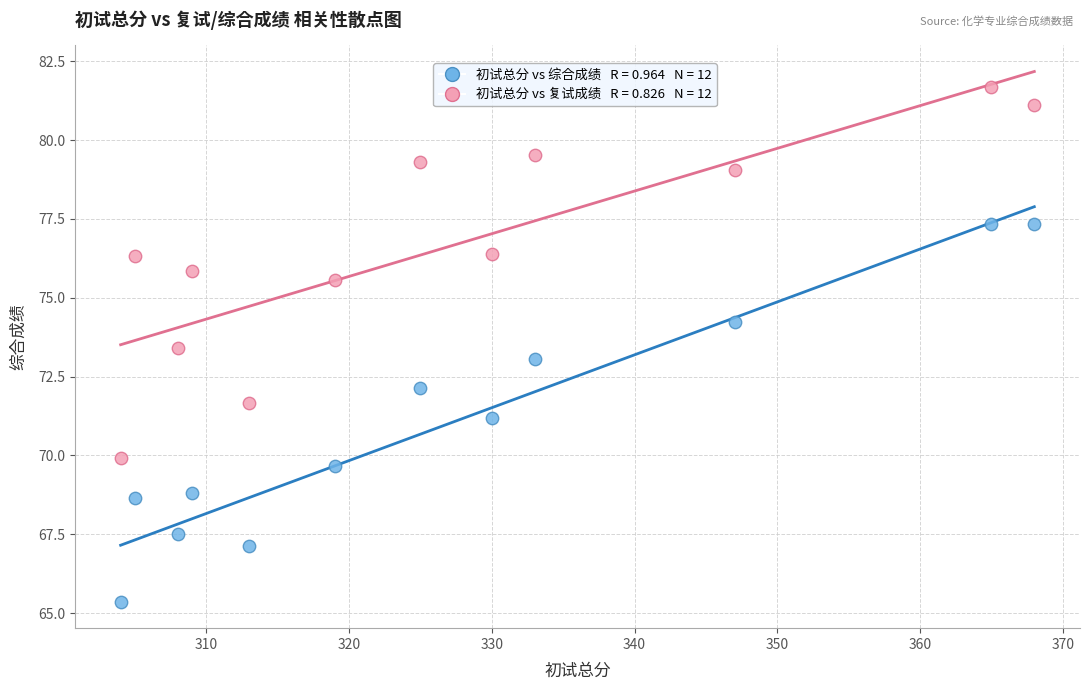

Across all data points, what is the range of Y values (max minus min)?

16.3